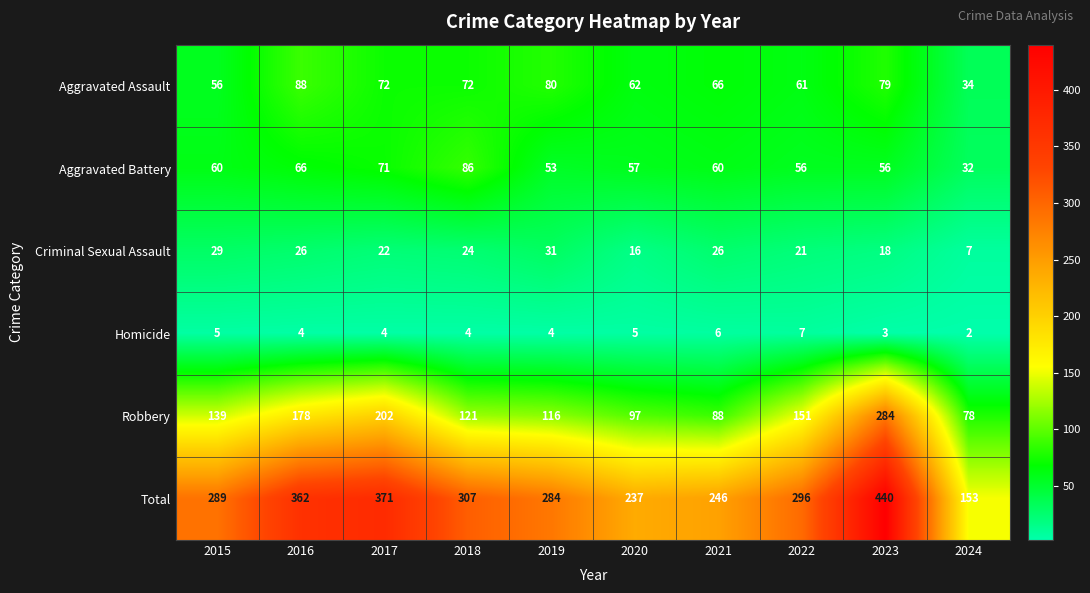

What is the sum of all Criminal Sexual Assault values?

220